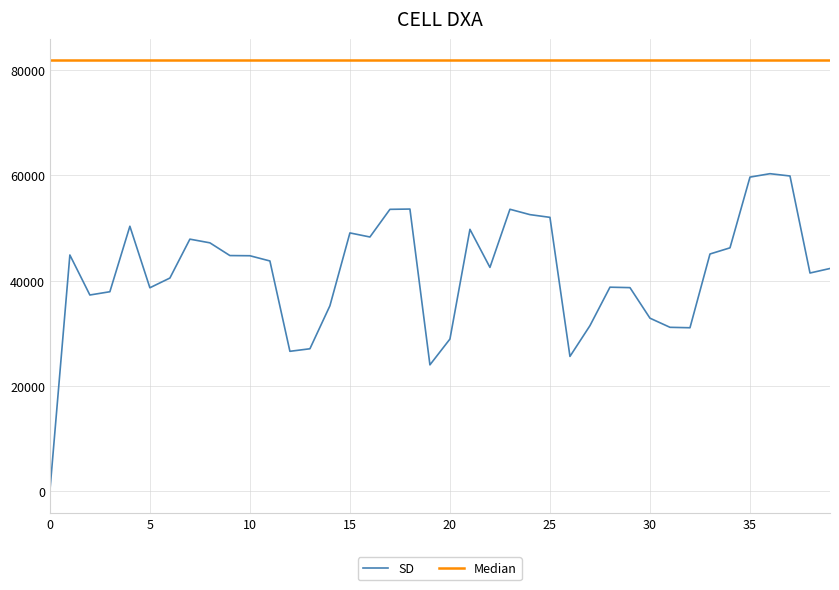

Which series has the largest range (max minus min)?

SD